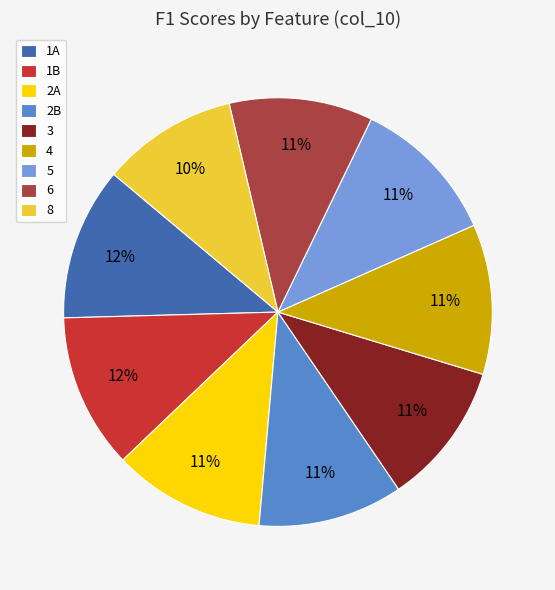

True or false: 2B accounts for 11% of the total.

True